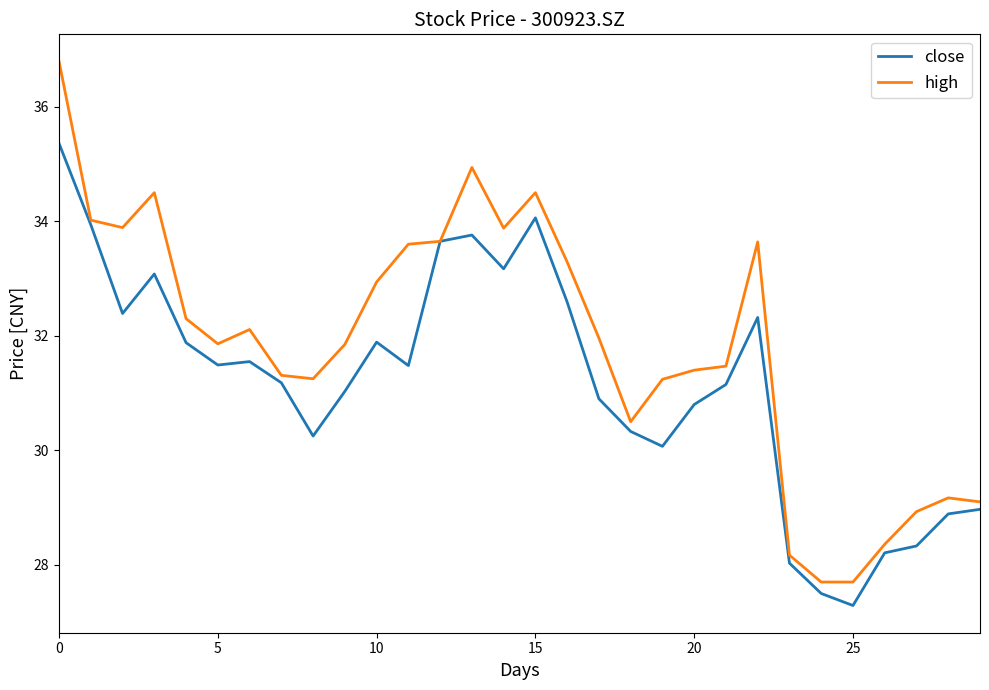

Rank the series by their average value, from lowest to highest.

close, high